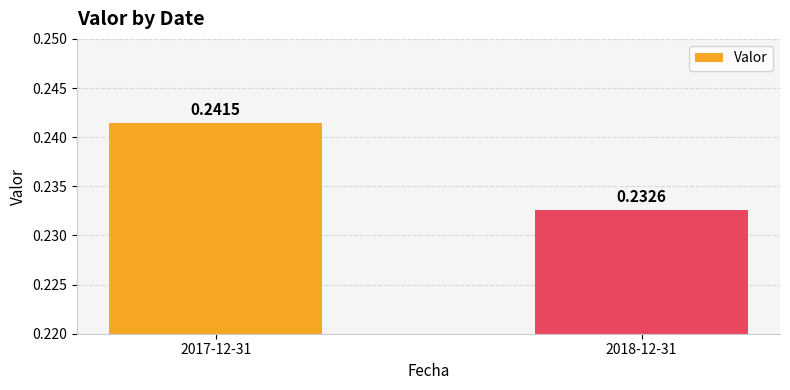

Between 2018-12-31 and 2017-12-31, which is larger?

2017-12-31